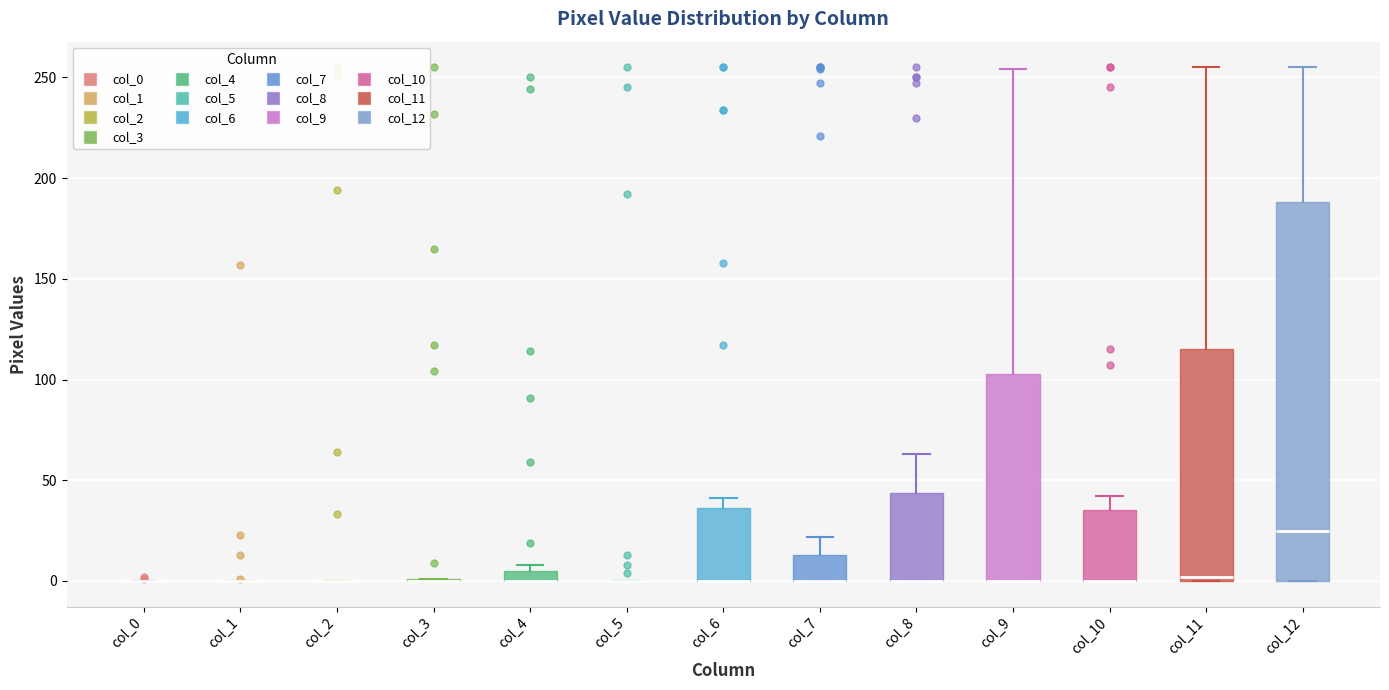

Which box is the tallest, from its lower edge to its upper edge?

col_12